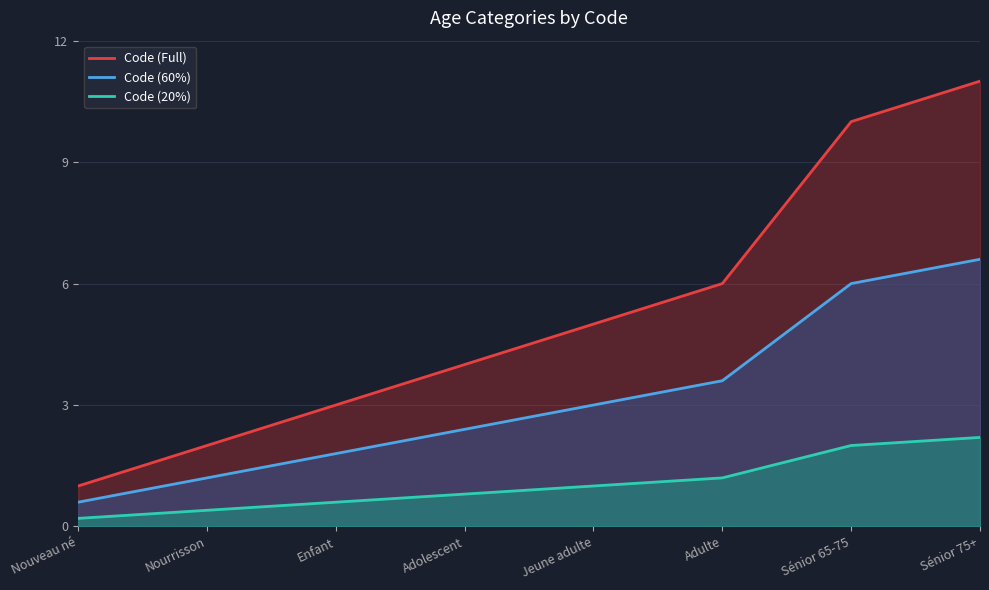

Which series has the largest total across all categories?

Code (Full)